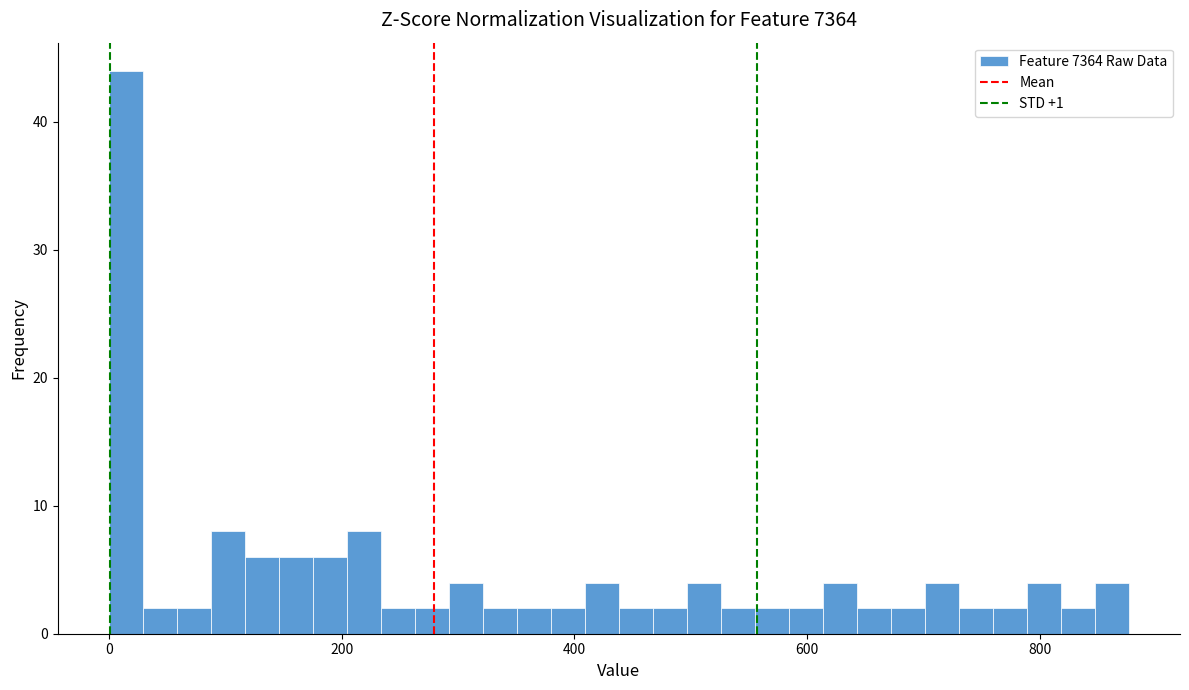

Around what value on the x-axis is the tallest bar? Give the approximate position of its centre, as read against the axis.

20